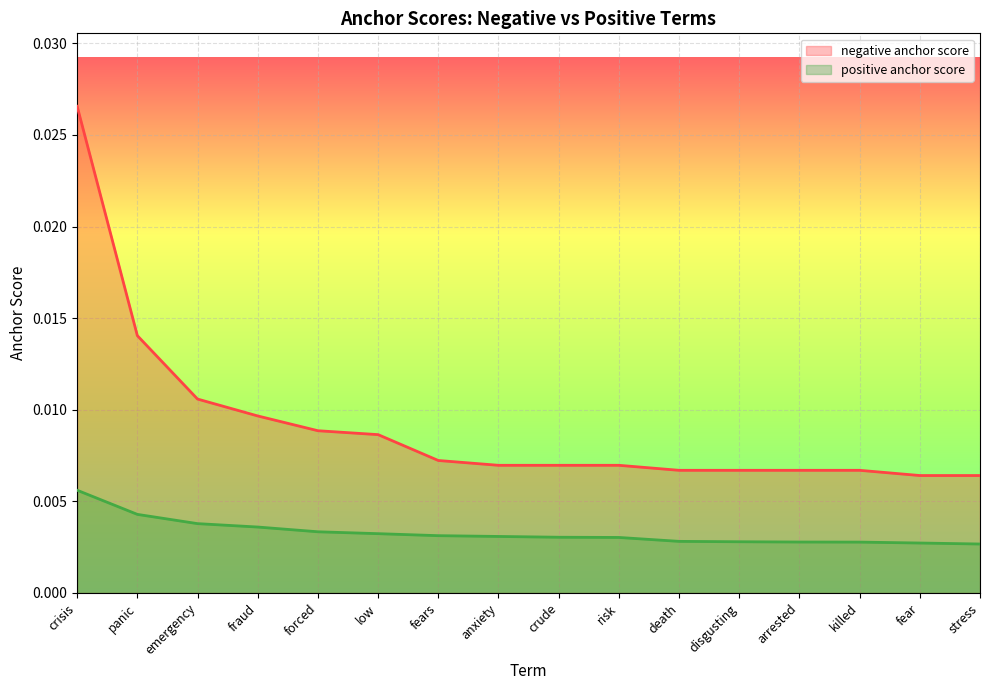

How many series are shown in this chart?

2